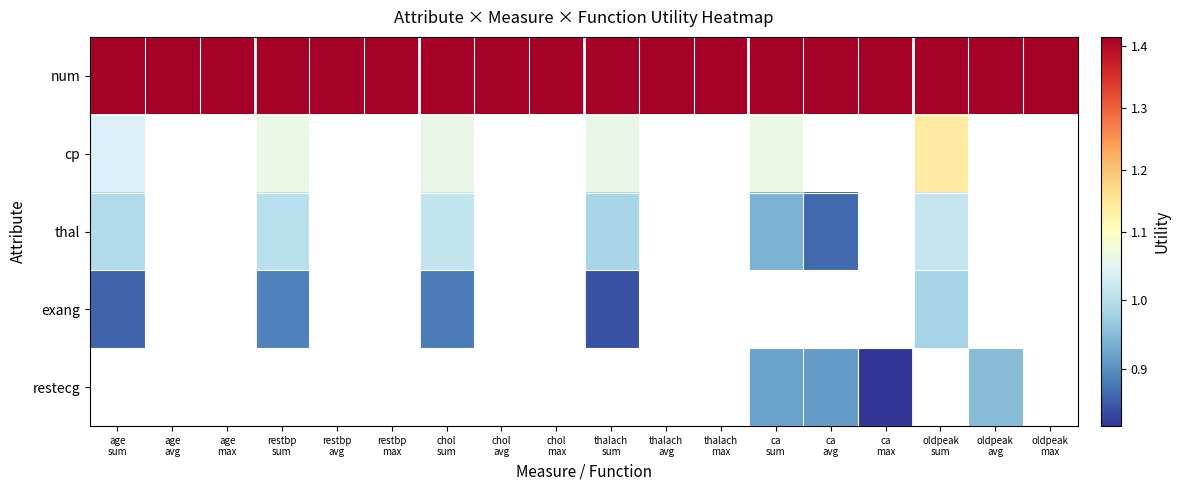

What is the spread (max minus min) of values at restbp
sum?

0.5